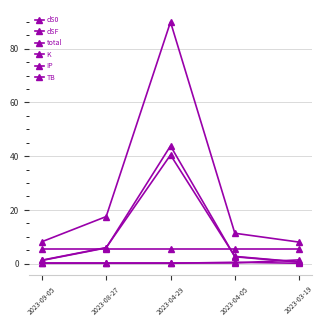

Rank the series at 2023-08-27 from highest to lowest value.

total, dSF, dS0, TB, IP, K